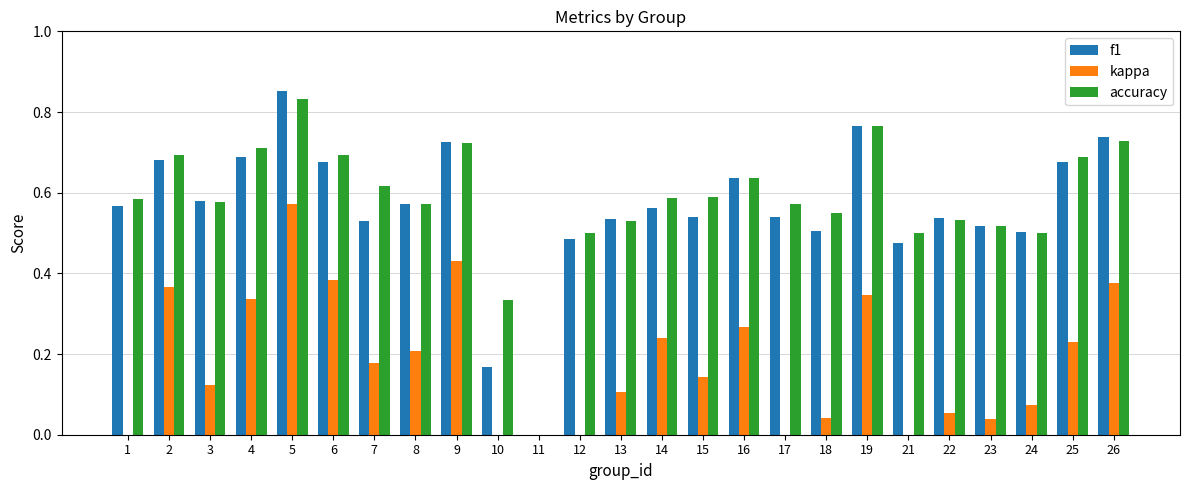

The value of kappa at 18 is 0.0. True or false?

True